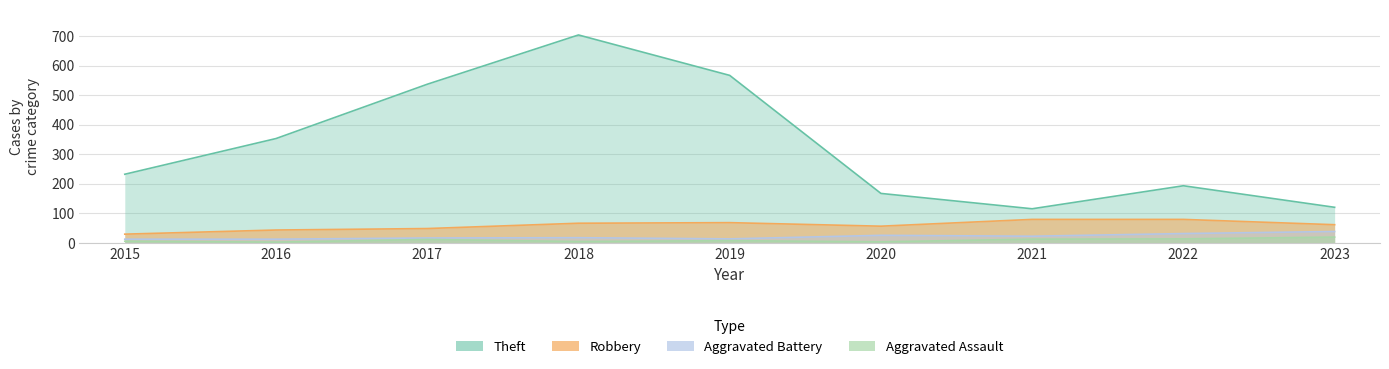

Which series has the largest total across all categories?

Theft